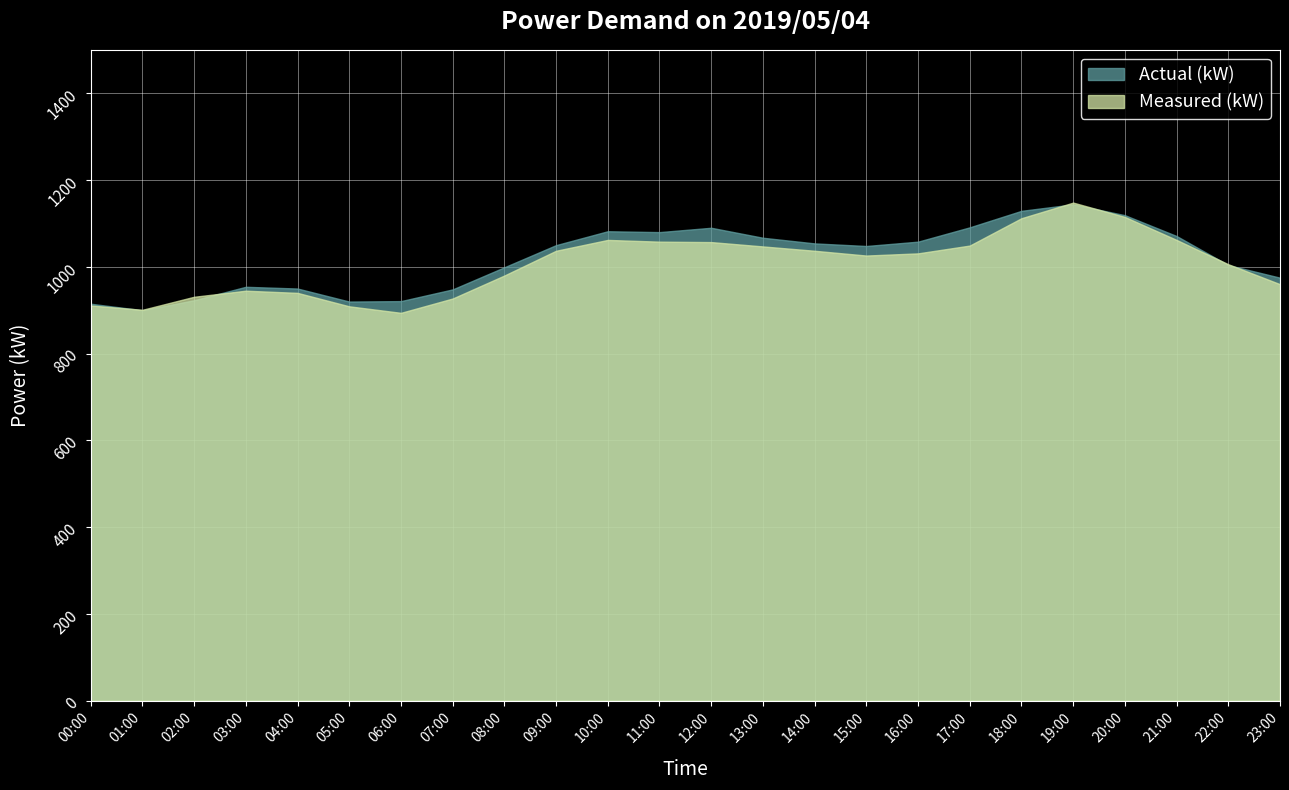

At 03:00, list the series in order from largest to smallest.

Actual (kW), Measured (kW)